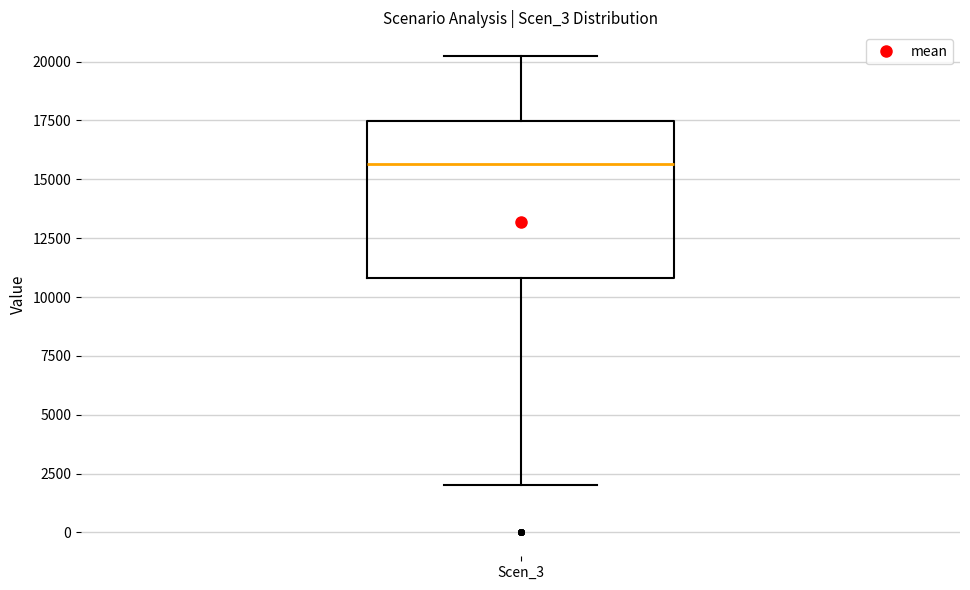

Where is the upper edge of the box for Scen_3 on the y-axis? The values are not printed on the chart, so give them approximately, as read against the axis.

17500